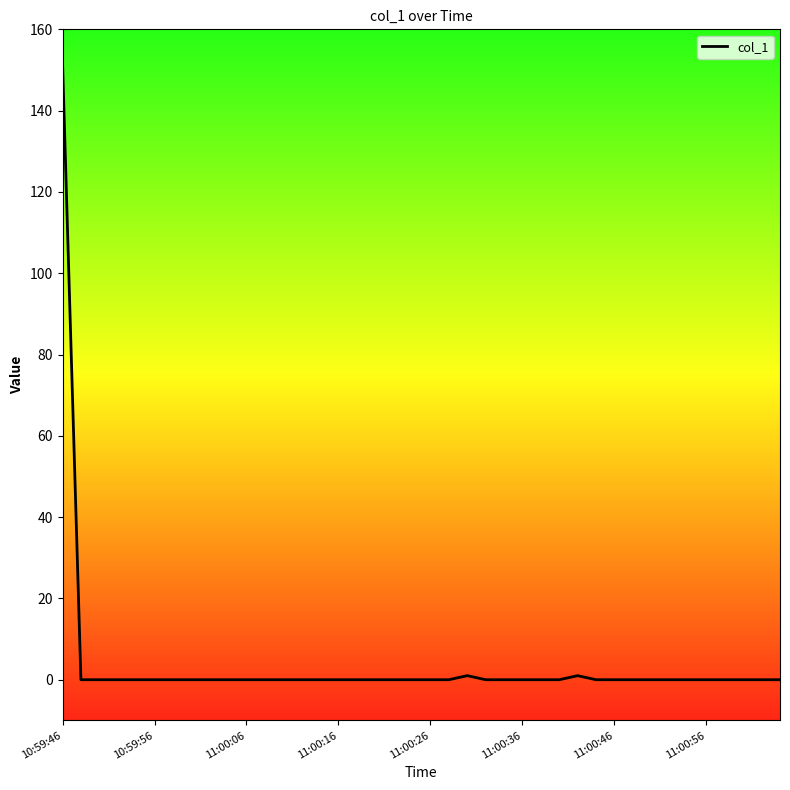

What is the greatest value displayed?

151.9